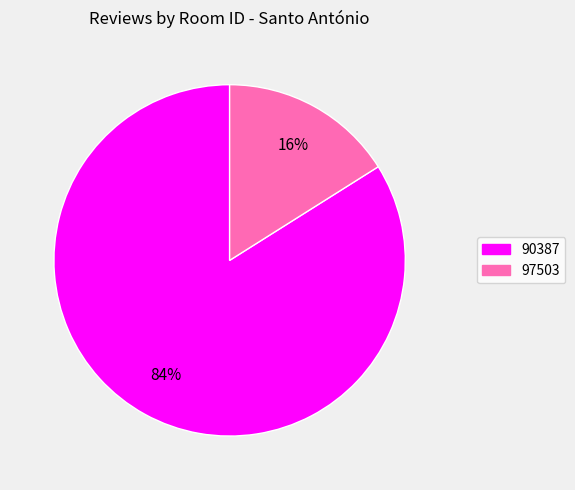

Does 97503 represent more than half of the total?

No